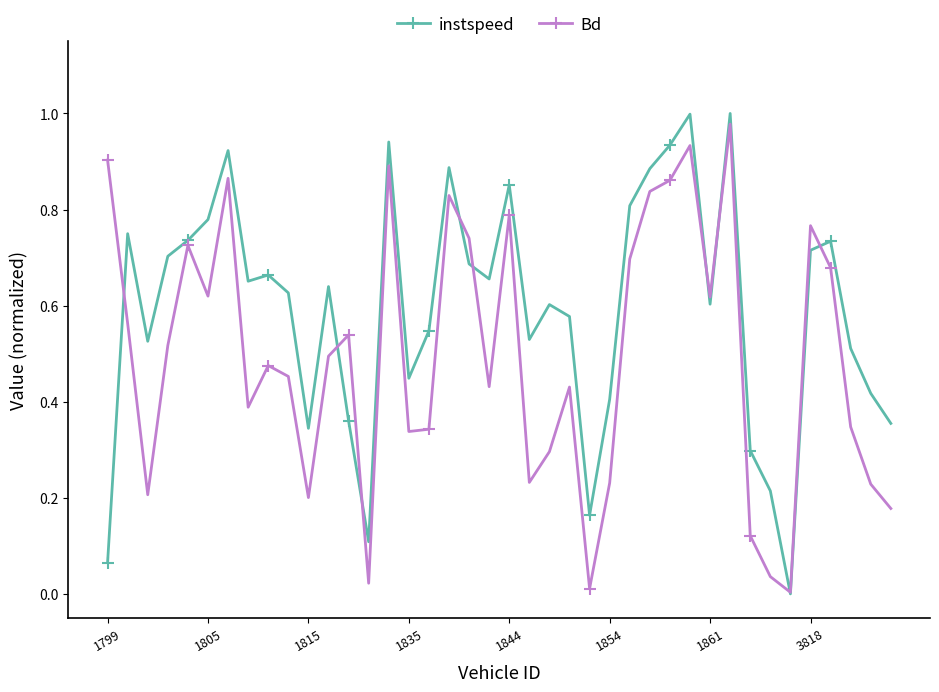

True or false: instspeed has more than 0 points higher than both neighbors.

True